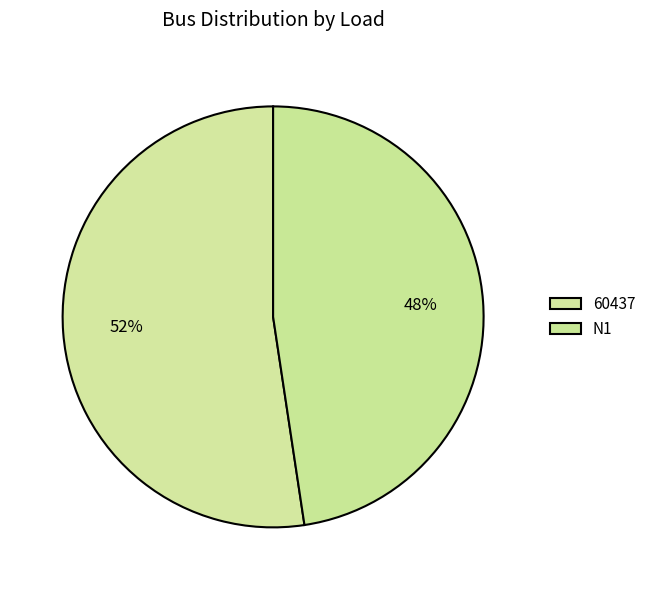

Does N1 represent more than half of the total?

No